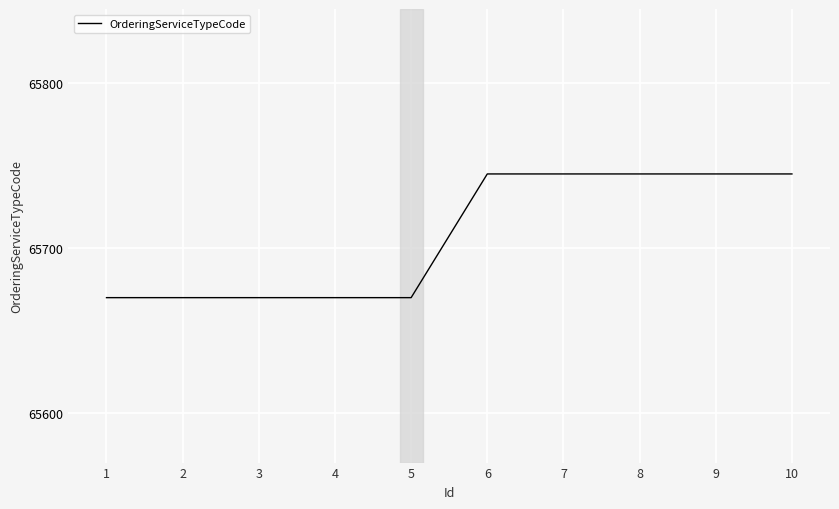

What is the minimum value shown in the chart?

65670